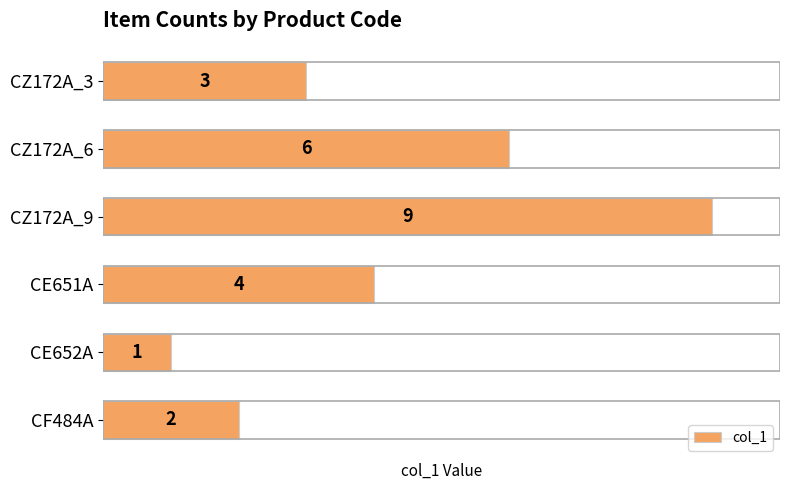

Which category has the lowest value across all series?

CE652A